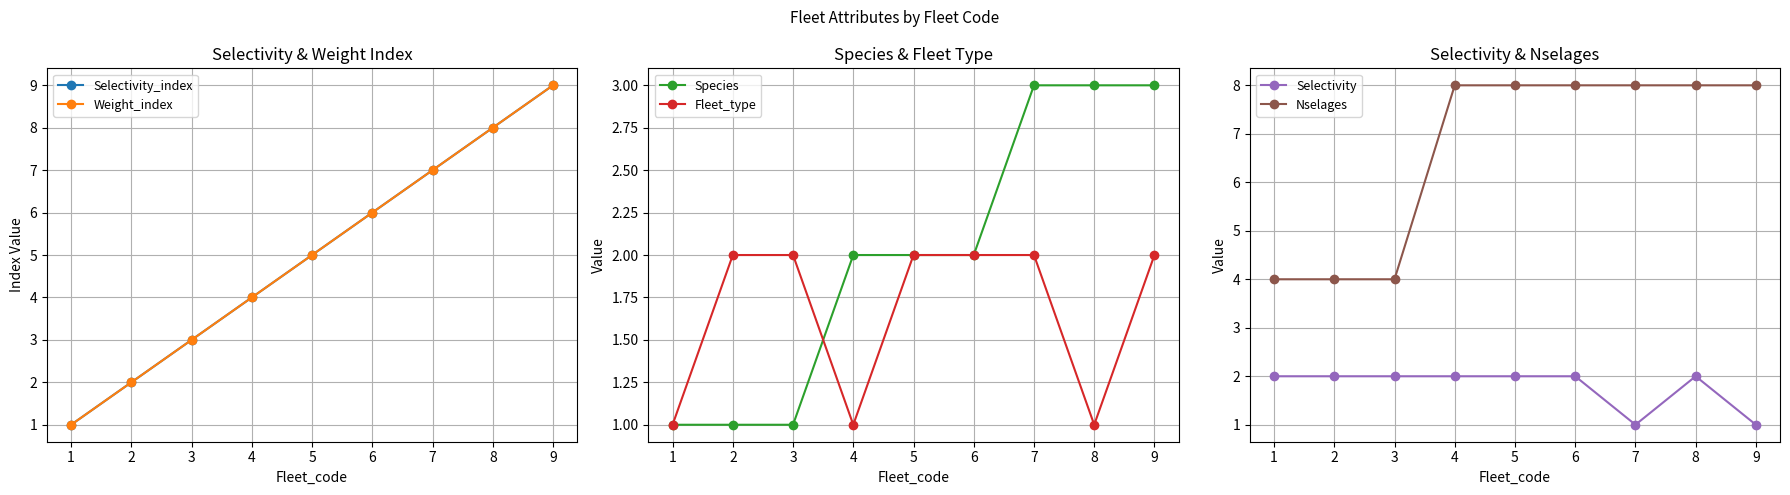

Is it true that Fleet_type equals 1 at 1?

True